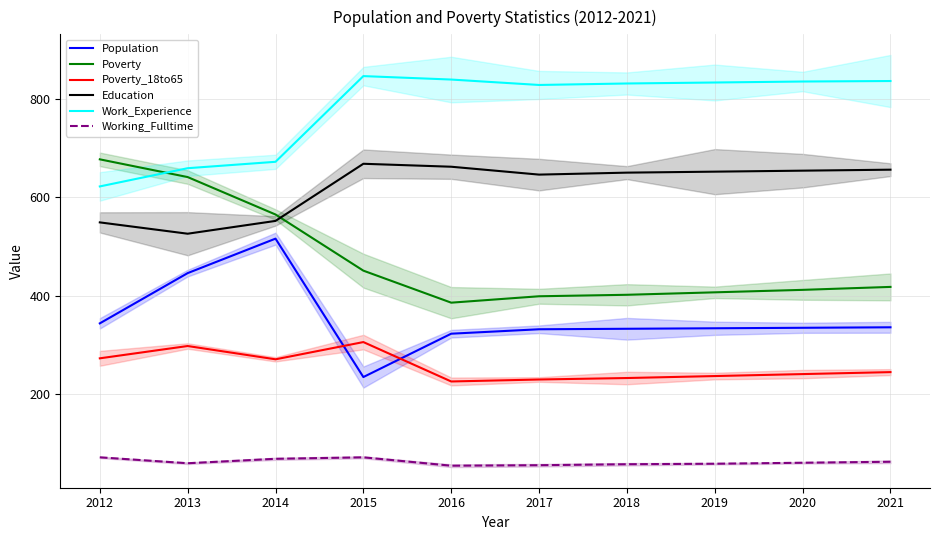

In Education, how many points are lower than both neighbors (excluding endpoints)?

2